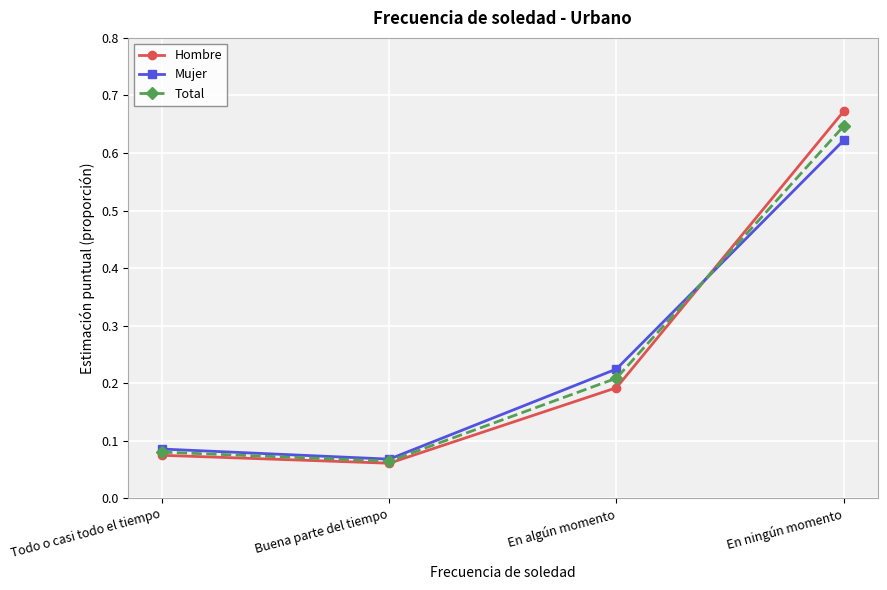

True or false: Mujer and Hombre cross at least once.

True